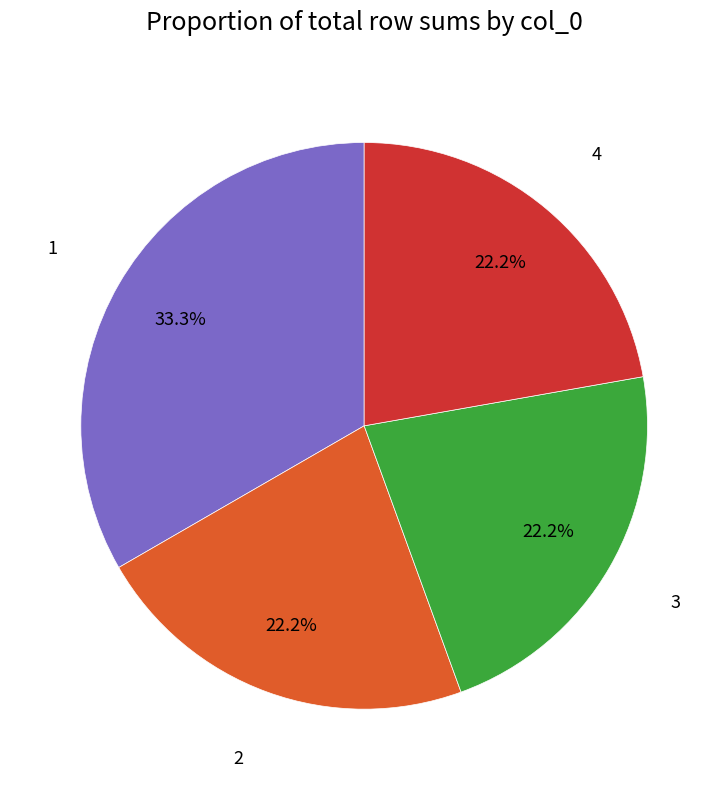

Is there any slice that represents more than half of the pie?

No